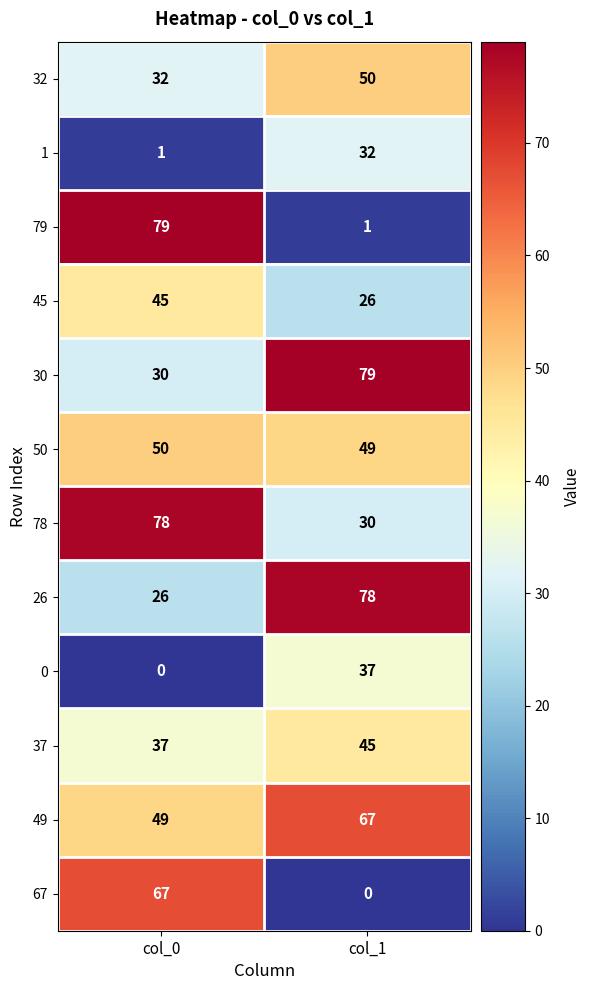

Which series has the widest spread of values?

79